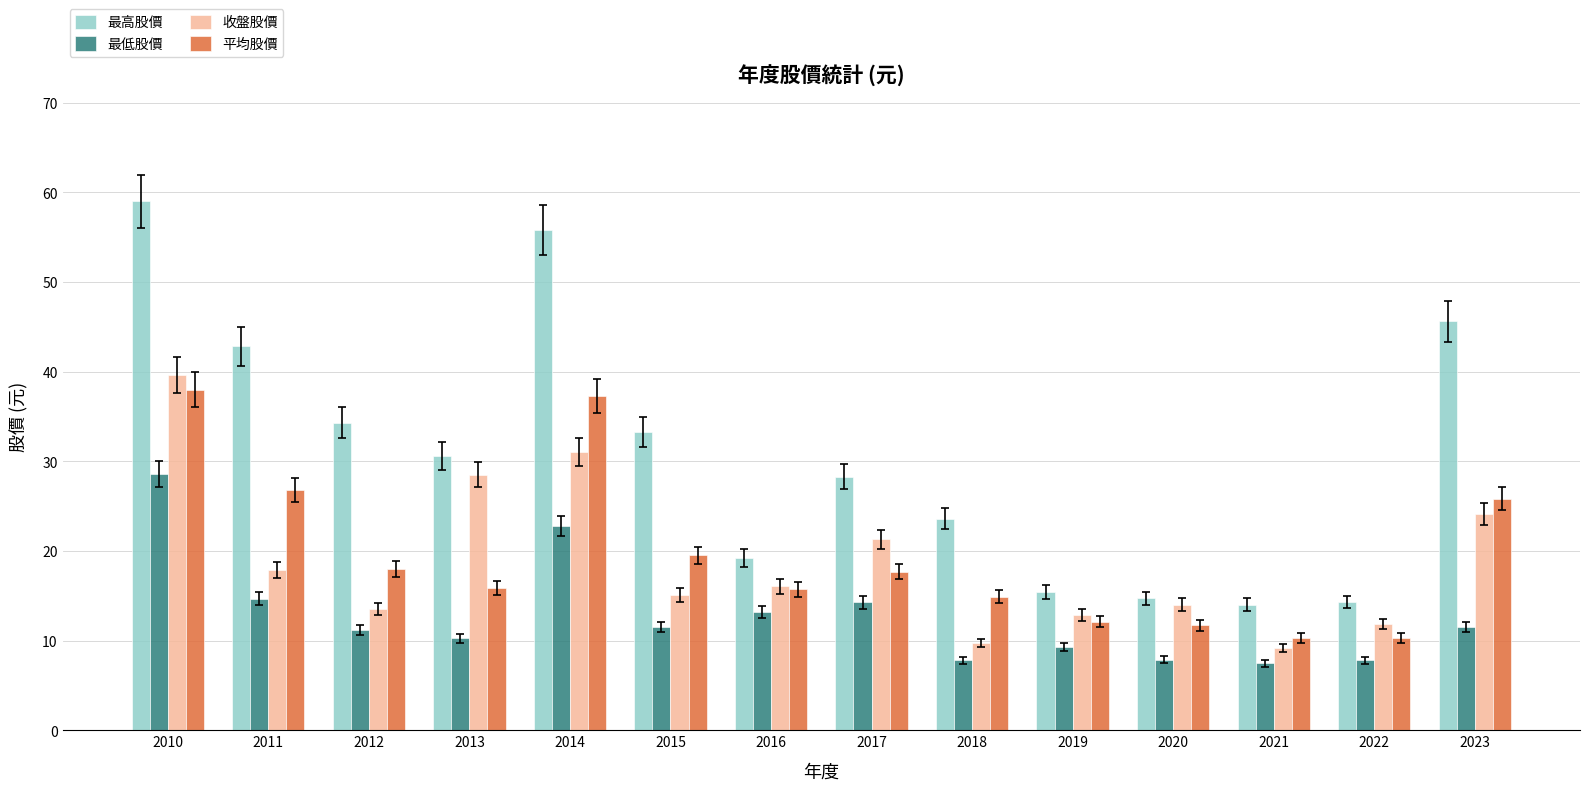

Where does the 平均股價 series first go above 17?

2010